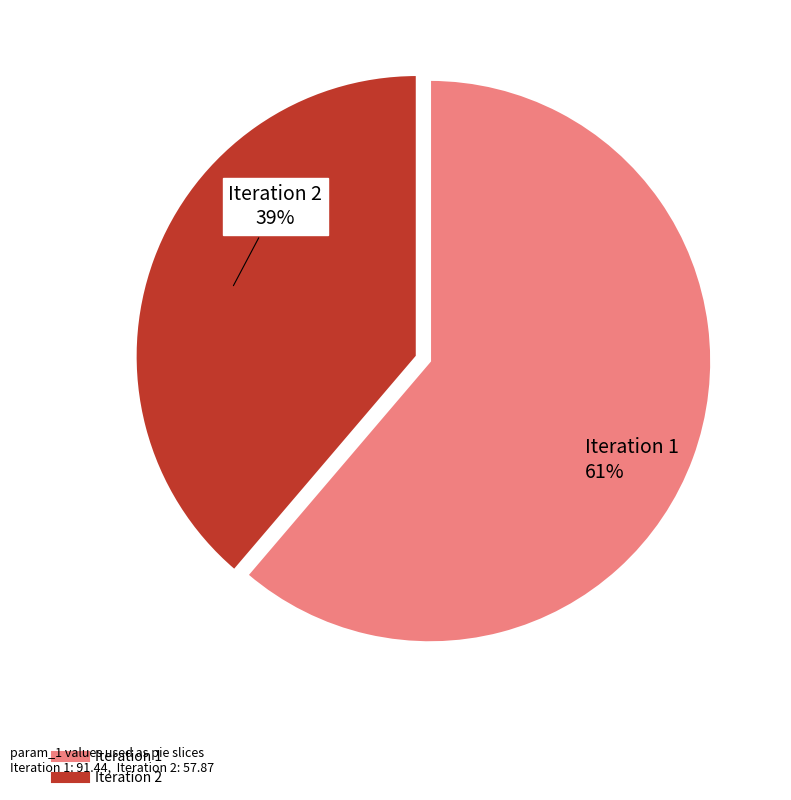

True or false: Iteration 1 accounts for 61% of the total.

True